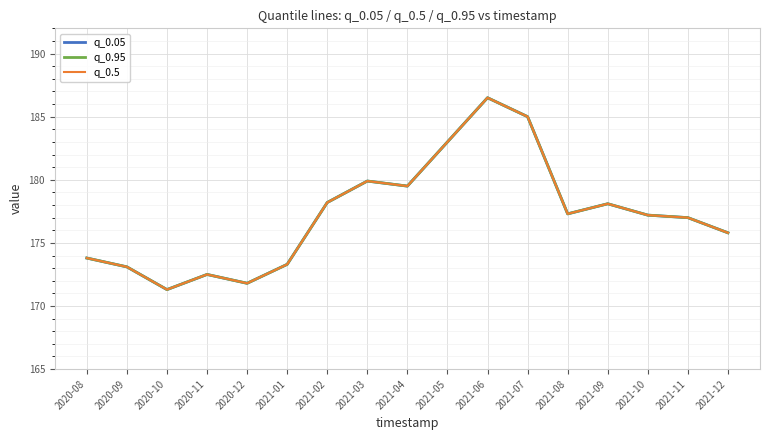

What is the label of the 8th point from the left?

2021-03